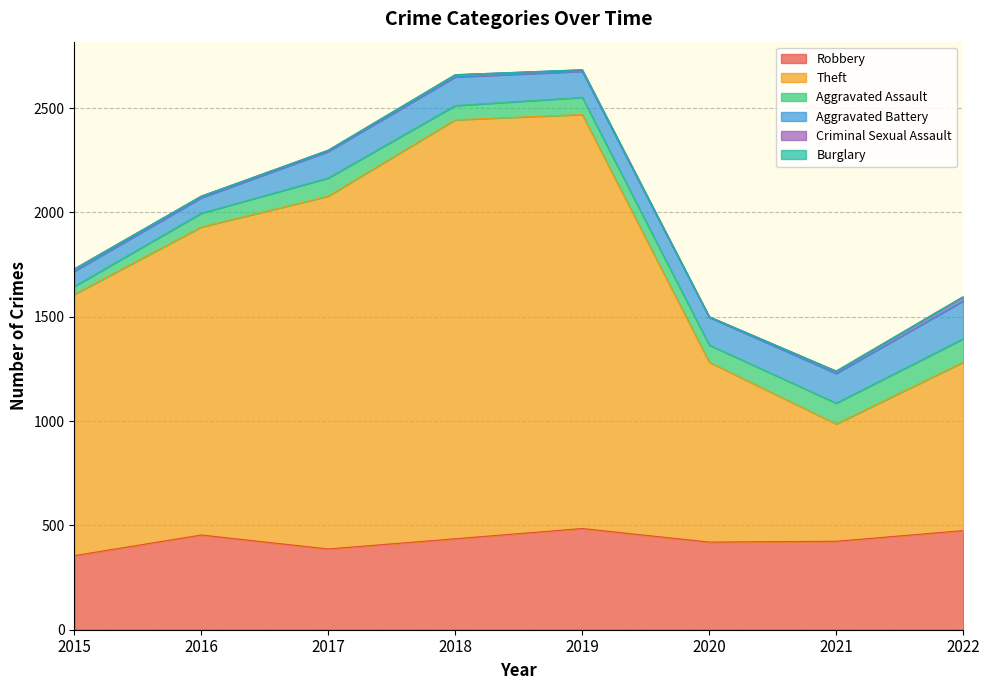

What is the sum of the Robbery values at 2020 and 2015?

775